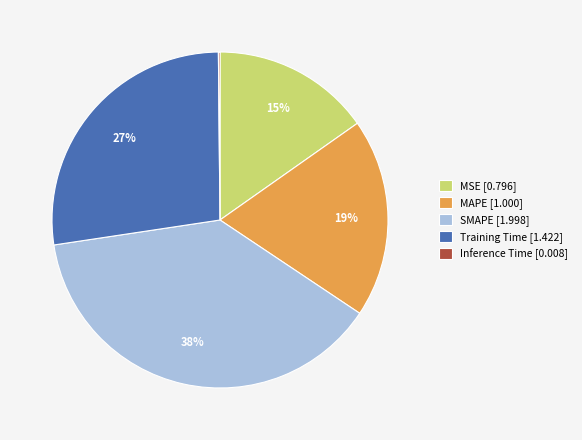

Is SMAPE the majority of the pie?

No